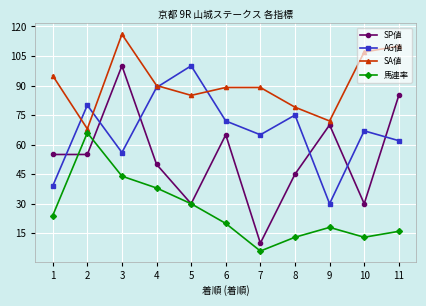

Reading left to right, list all the values displayed in this chart.

SP値: 1=55	2=55	3=100	4=50	5=30	6=65	7=10	8=45	9=70	10=30	11=85
AG値: 1=39	2=80	3=56	4=89	5=100	6=72	7=65	8=75	9=30	10=67	11=62
SA値: 1=95	2=68	3=116	4=90	5=85	6=89	7=89	8=79	9=72	10=107	11=110
馬連率: 1=24	2=66	3=44	4=38	5=30	6=20	7=6	8=13	9=18	10=13	11=16